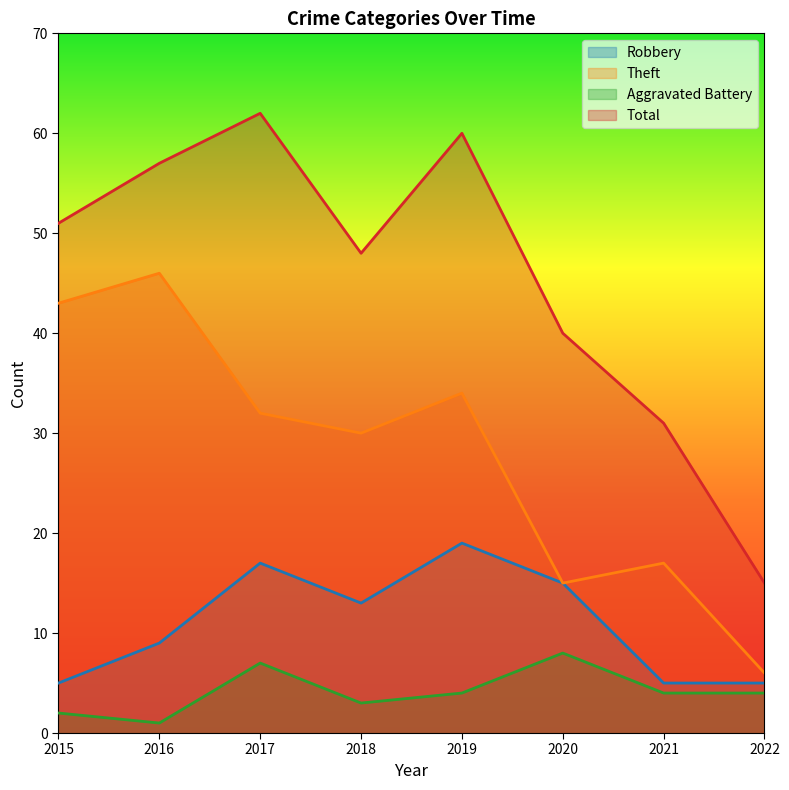

Where is Aggravated Battery nearest to the value 4?

2019